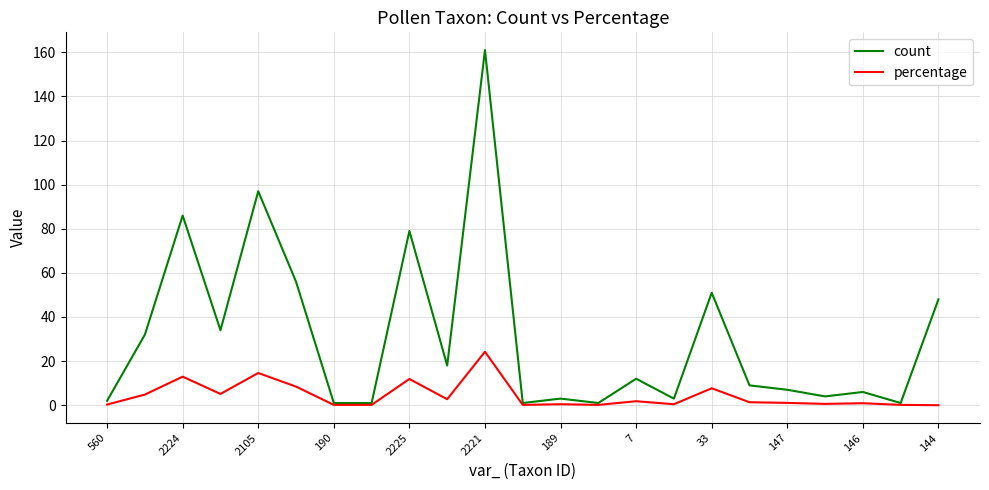

List the series in order of their peak value, highest first.

count, percentage